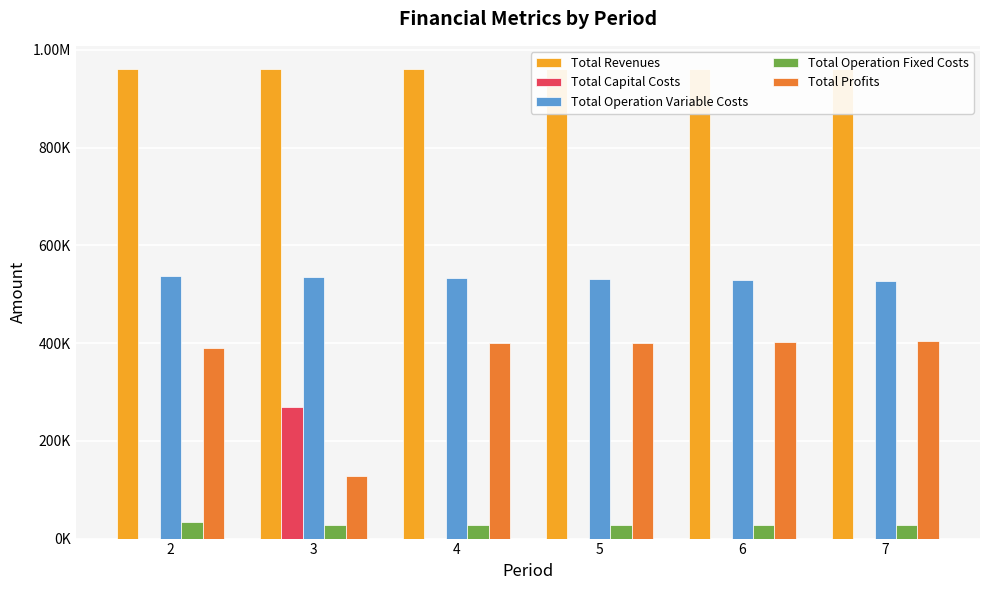

What value does the Total Operation Fixed Costs series have at 6?

28247.2